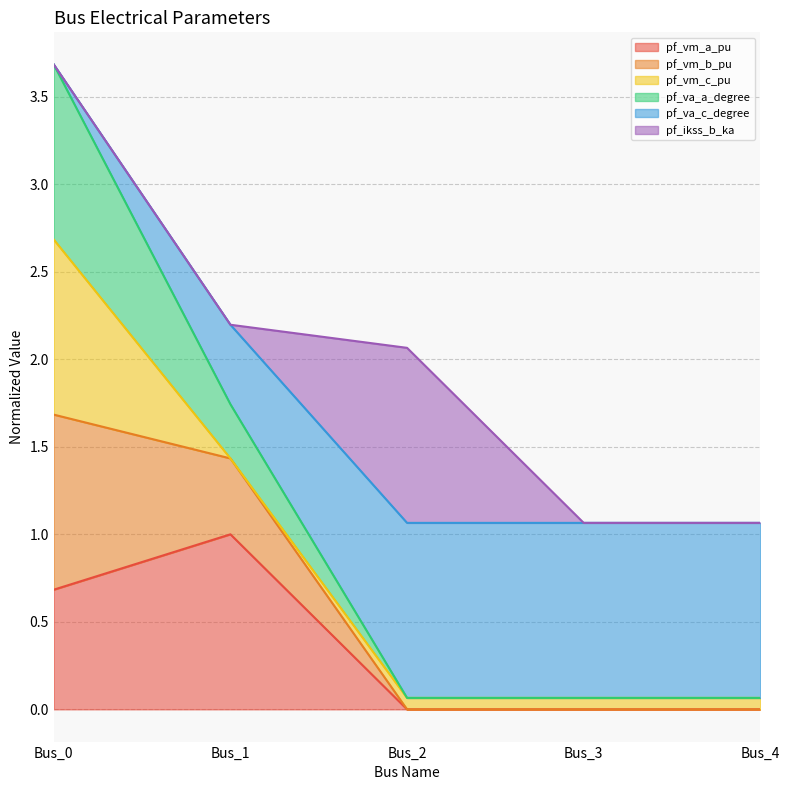

What is the maximum value for pf_vm_a_pu?

1.0